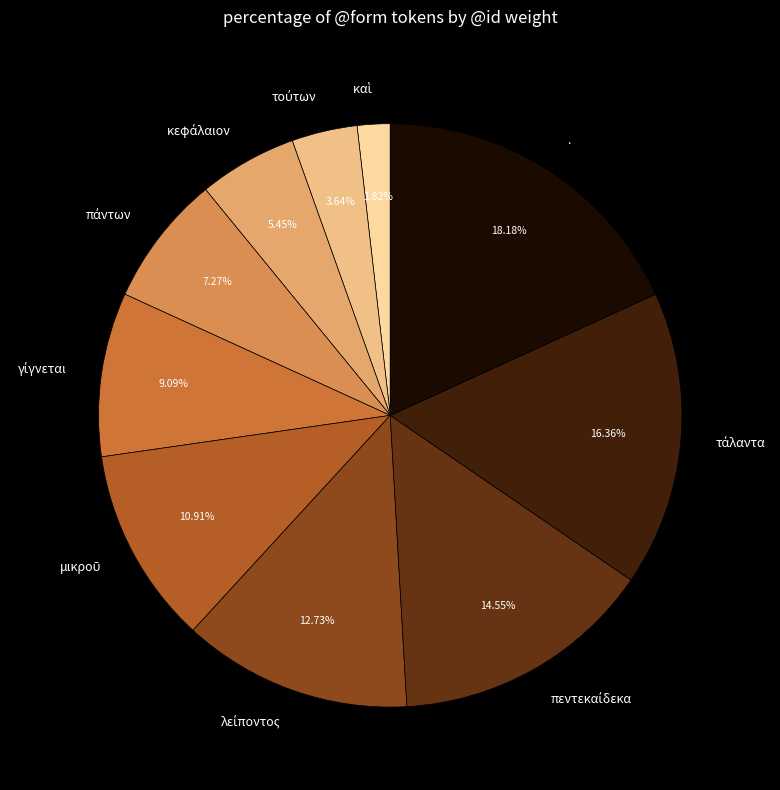

To the nearest percent, what is the difference between the largest and smallest slice percentages?

16%